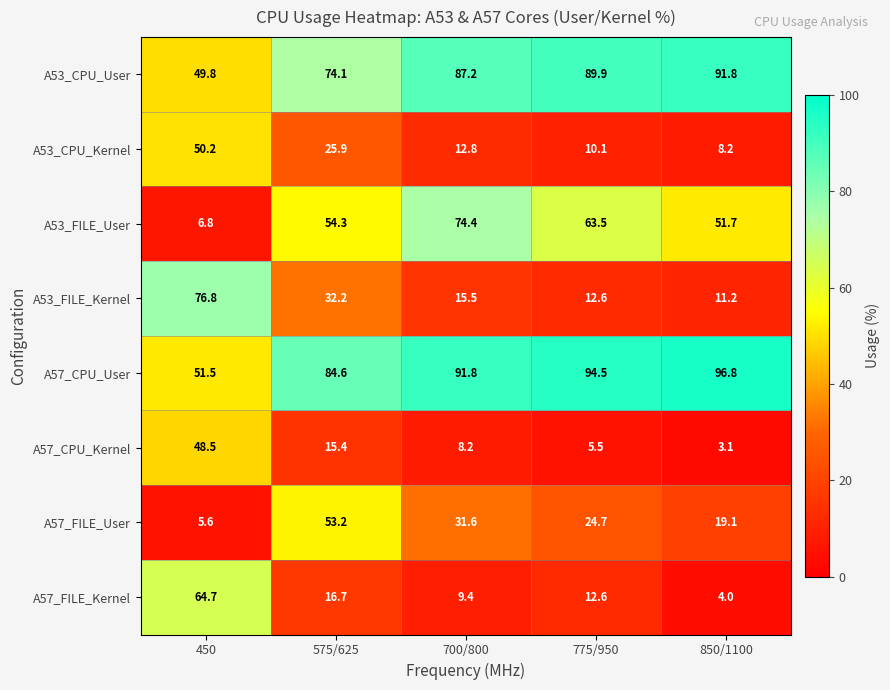

List the labels in order of A57_FILE_Kernel value, largest first.

450, 575/625, 775/950, 700/800, 850/1100